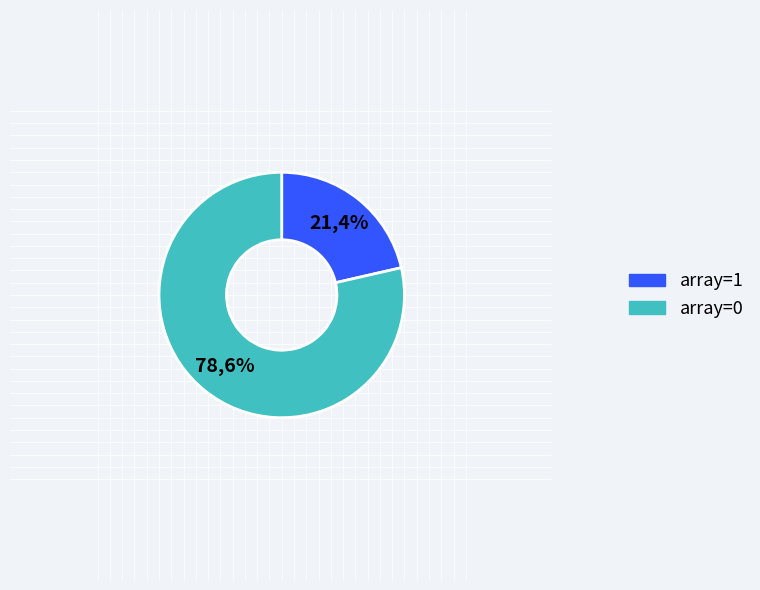

Does Status represent more than half of the total?

No